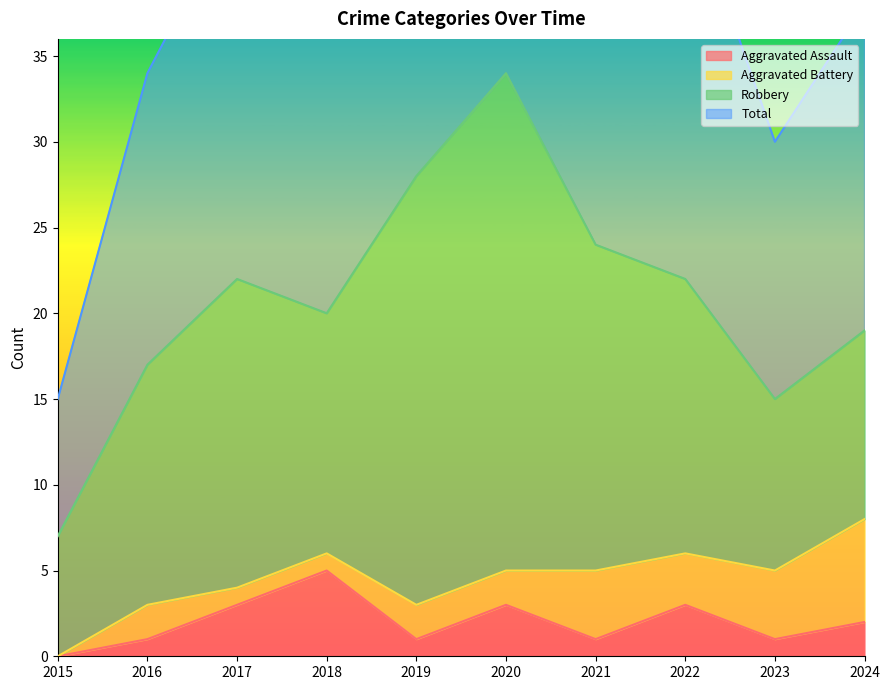

How many values in the Aggravated Assault series are below 2?

5